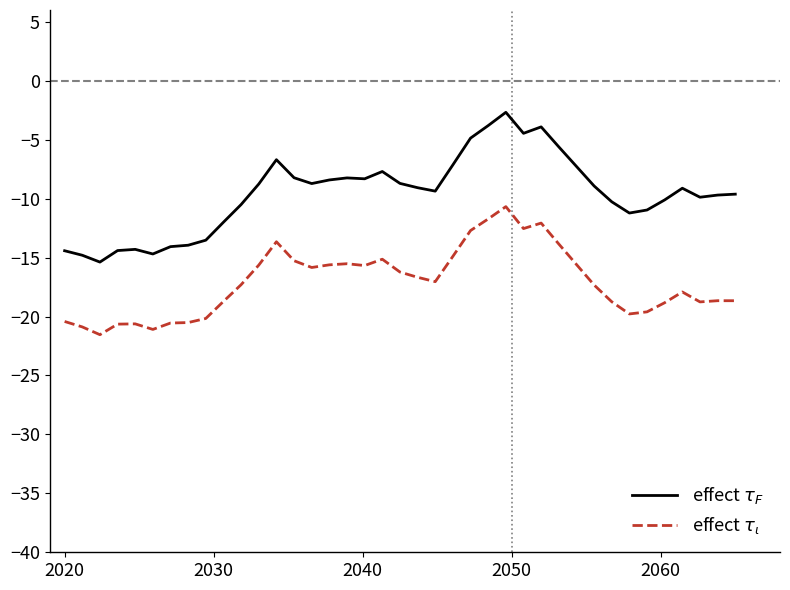

What is the smallest value displayed?

-21.5